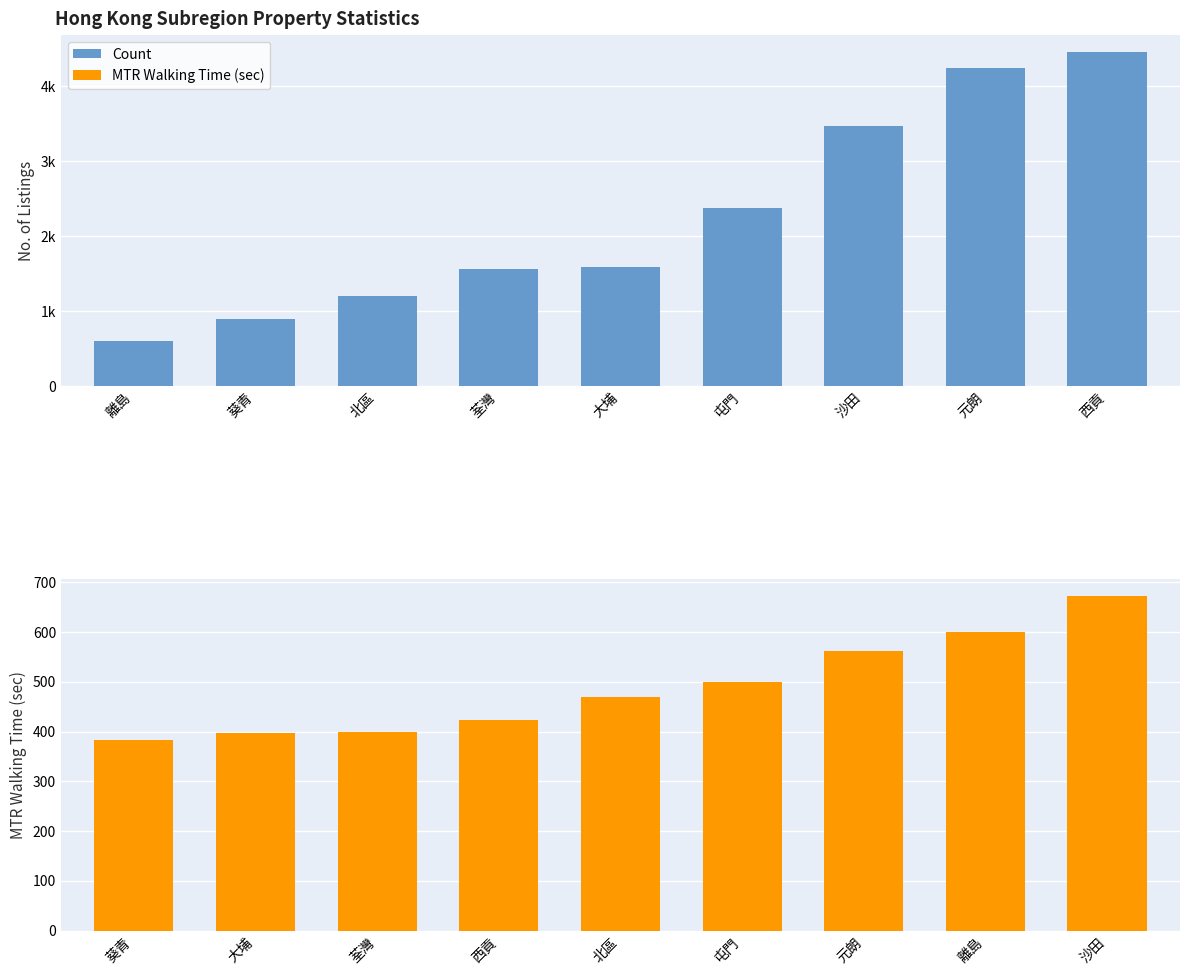

What is the approximate value of MTR Walking Time (sec) at 屯門?

500.0